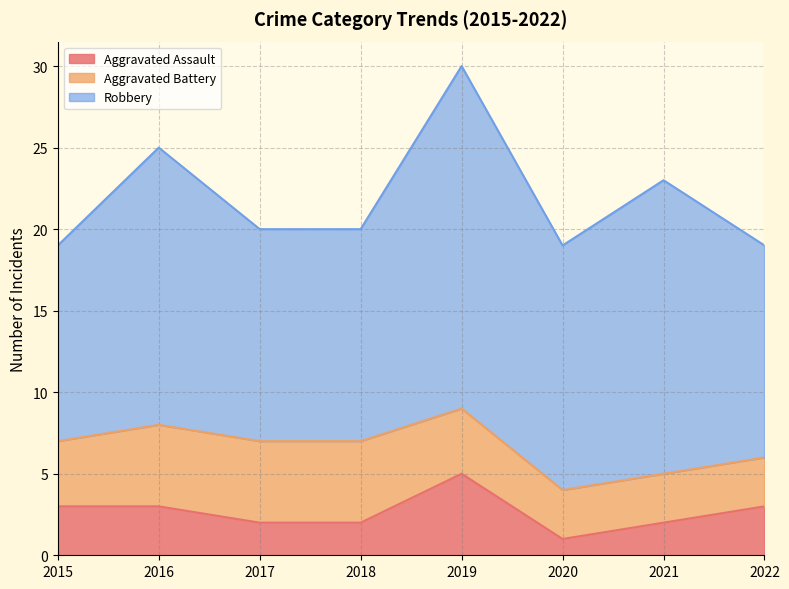

What is the sum of the Aggravated Assault values at 2022 and 2020?

4